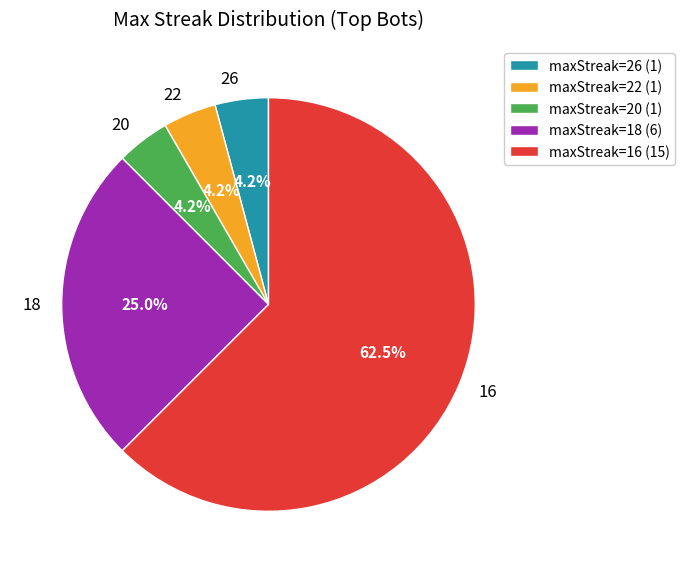

How many segments does this pie chart have?

5